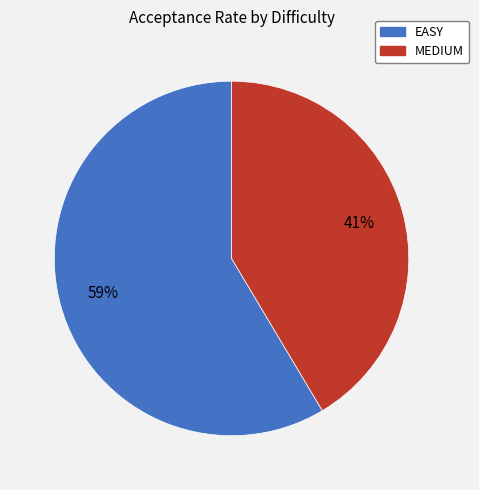

Combined, do EASY and MEDIUM account for over 50%?

Yes